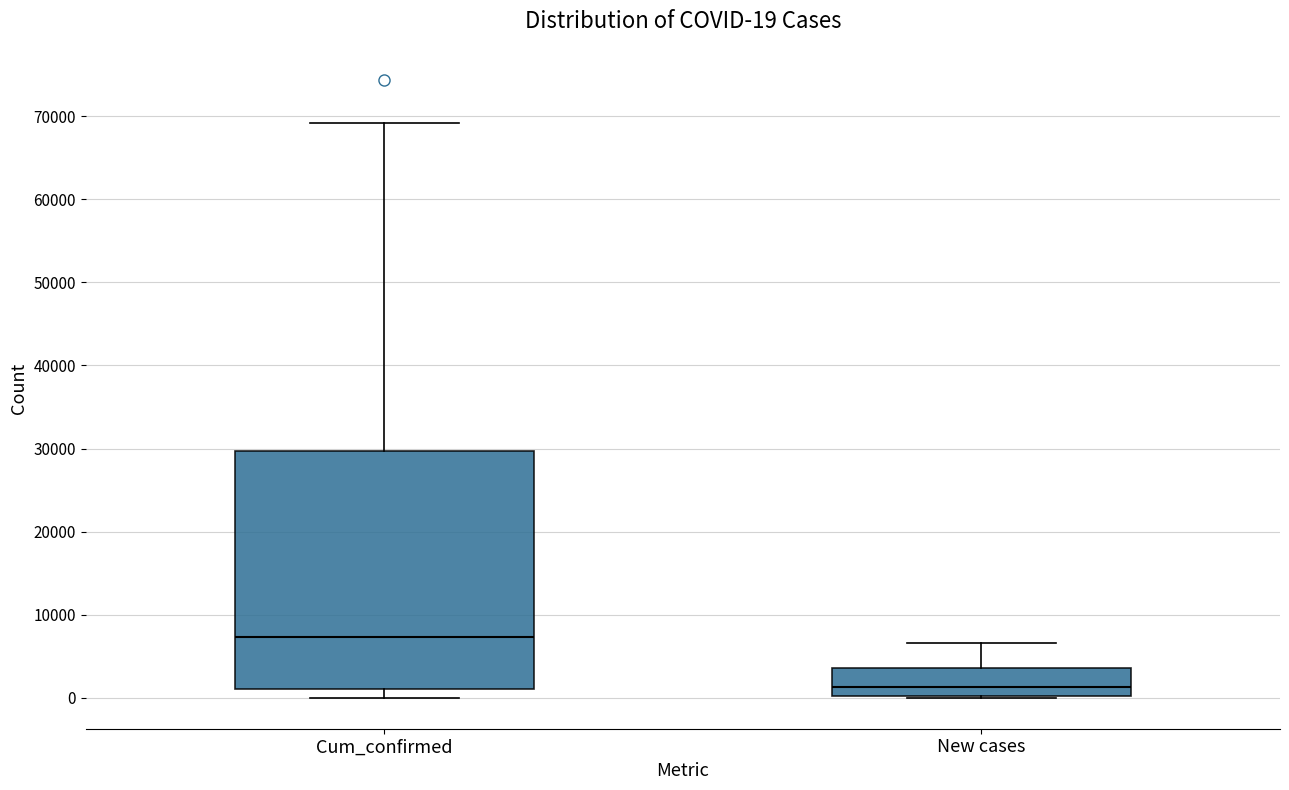

Which box is the tallest, from its lower edge to its upper edge?

Cum_confirmed